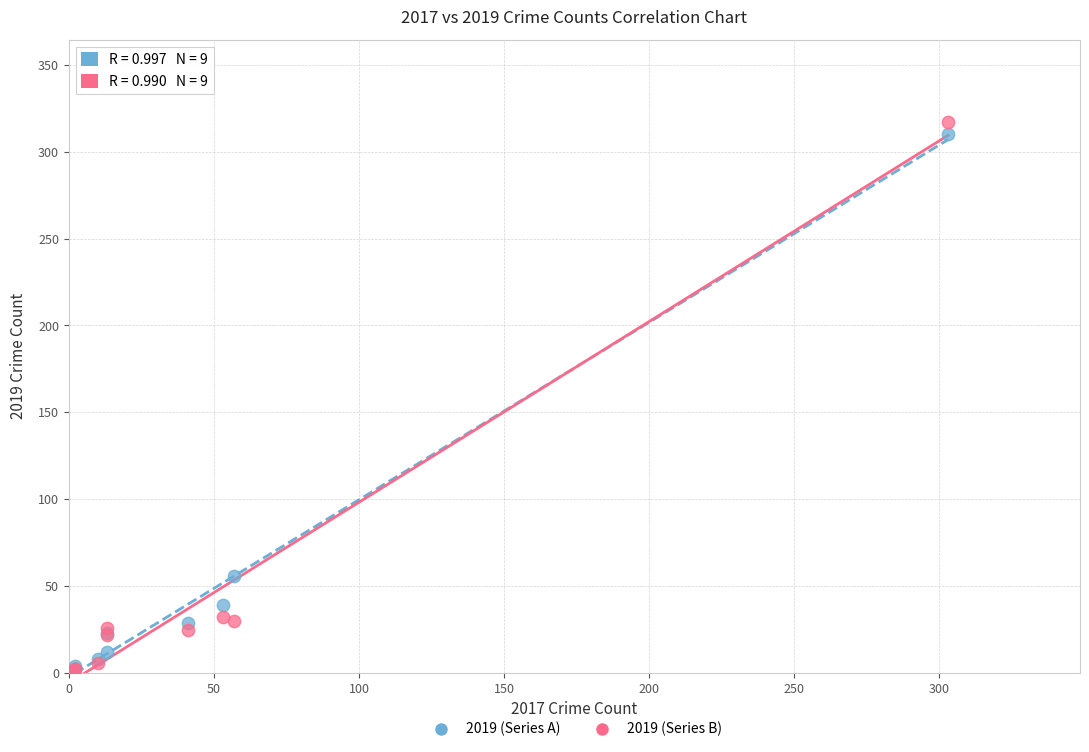

Which series reaches the maximum Y coordinate?

2019 (Series B)